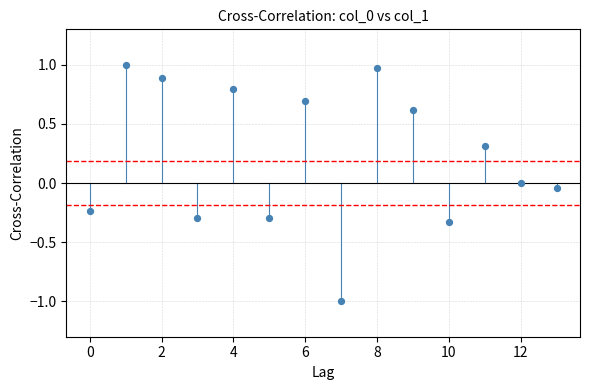

What is the range of Y values (max minus min)?

2.0